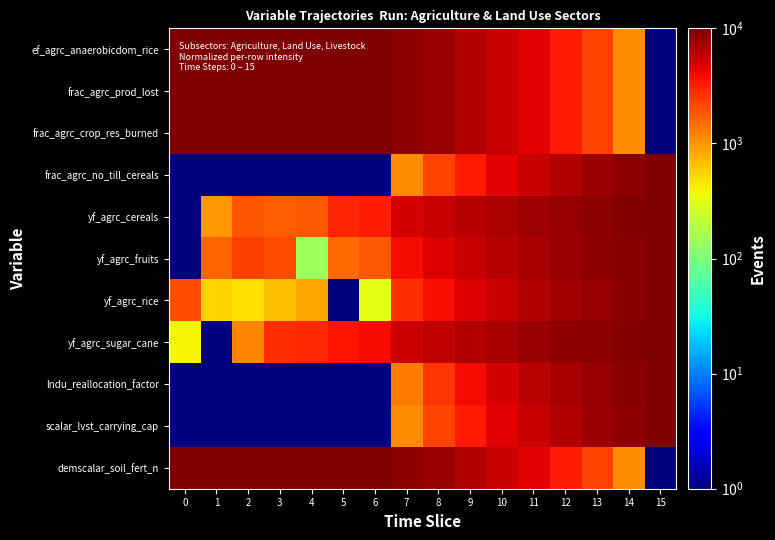

Reading left to right, extract all data points from this chart.

ef_agrc_anaerobicdom_rice: 0=10000.0	1=10000.0	2=10000.0	3=10000.0	4=10000.0	5=10000.0	6=10000.0	7=8889.0	8=7778.0	9=6667.0	10=5556.0	11=4445.0	12=3334.0	13=2223.0	14=1112.0	15=1.0
frac_agrc_prod_lost: 0=10000.0	1=10000.0	2=10000.0	3=10000.0	4=10000.0	5=10000.0	6=10000.0	7=8889.0	8=7778.0	9=6667.0	10=5556.0	11=4445.0	12=3334.0	13=2223.0	14=1112.0	15=1.0
frac_agrc_crop_res_burned: 0=10000.0	1=10000.0	2=10000.0	3=10000.0	4=10000.0	5=10000.0	6=10000.0	7=8889.0	8=7778.0	9=6667.0	10=5556.0	11=4445.0	12=3334.0	13=2223.0	14=1112.0	15=1.0
frac_agrc_no_till_cereals: 0=1.0	1=1.0	2=1.0	3=1.0	4=1.0	5=1.0	6=1.0	7=1112.0	8=2223.0	9=3334.0	10=4445.0	11=5556.0	12=6667.0	13=7778.0	14=8889.0	15=10000.0
yf_agrc_cereals: 0=1.0	1=994.8	2=1885.7	3=1764.8	4=1798.2	5=3034.7	6=3259.9	7=4909.9	8=5606.3	9=6286.5	10=6949.9	11=7596.0	12=8224.6	13=8835.1	14=9427.1	15=10000.0
yf_agrc_fruits: 0=1.0	1=1598.9	2=2342.6	3=2076.3	4=144.6	5=1538.6	6=1812.3	7=3816.7	8=4662.7	9=5488.9	10=6294.7	11=7079.7	12=7843.3	13=8584.9	14=9304.0	15=10000.0
yf_agrc_rice: 0=2041.6	1=543.7	2=472.3	3=658.0	4=845.4	5=1.0	6=324.4	7=2693.0	8=3692.8	9=4669.2	10=5621.5	11=6549.1	12=7451.4	13=8327.8	14=9177.5	15=10000.0
yf_agrc_sugar_cane: 0=399.9	1=1.0	2=1189.2	3=2832.4	4=2855.9	5=3608.7	6=3815.4	7=5329.4	8=5968.5	9=6592.5	10=7201.3	11=7794.2	12=8370.9	13=8931.1	14=9474.3	15=10000.0
lndu_reallocation_factor: 0=1.0	1=1.0	2=1.0	3=1.0	4=1.0	5=1.0	6=1.0	7=1328.8	8=2602.4	9=3821.8	10=4987.0	11=6098.0	12=7154.8	13=8157.4	14=9105.8	15=10000.0
scalar_lvst_carrying_cap: 0=1.0	1=1.0	2=1.0	3=1.0	4=1.0	5=1.0	6=1.0	7=1112.0	8=2223.0	9=3334.0	10=4445.0	11=5556.0	12=6667.0	13=7778.0	14=8889.0	15=10000.0
demscalar_soil_fert_n: 0=10000.0	1=10000.0	2=10000.0	3=10000.0	4=10000.0	5=10000.0	6=10000.0	7=8889.0	8=7778.0	9=6667.0	10=5556.0	11=4445.0	12=3334.0	13=2223.0	14=1112.0	15=1.0